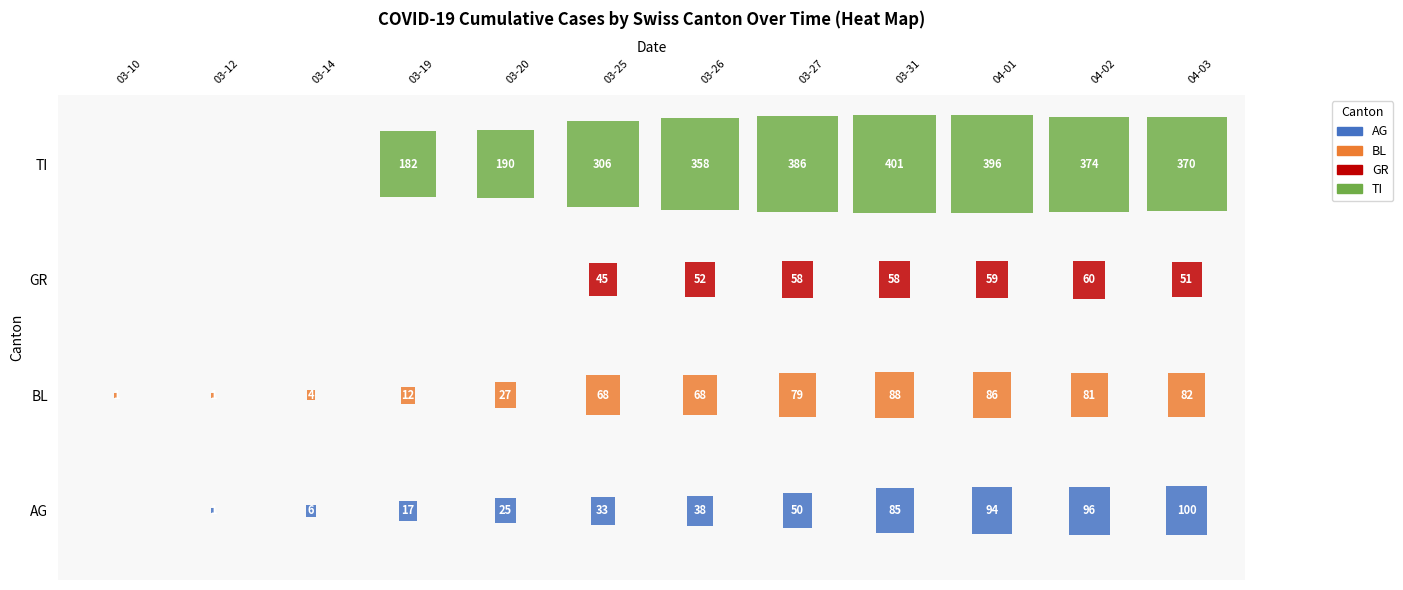

Reading left to right, transcribe all the data shown in this chart.

AG: 0	1	6	17	25	33	38	50	85	94	96	100
BL: 1	1	4	12	27	68	68	79	88	86	81	82
GR: 0	0	0	0	0	45	52	58	58	59	60	51
TI: 0	0	0	182	190	306	358	386	401	396	374	370